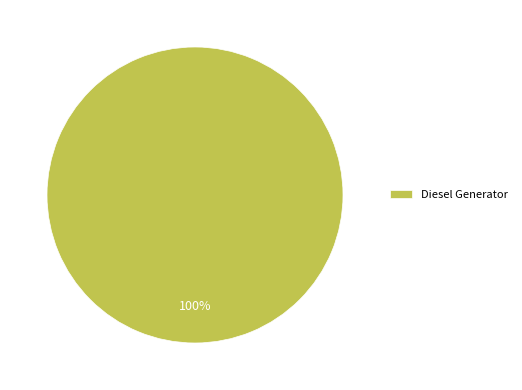

To the nearest percent, what percentage of the pie is Diesel Generator?

100%